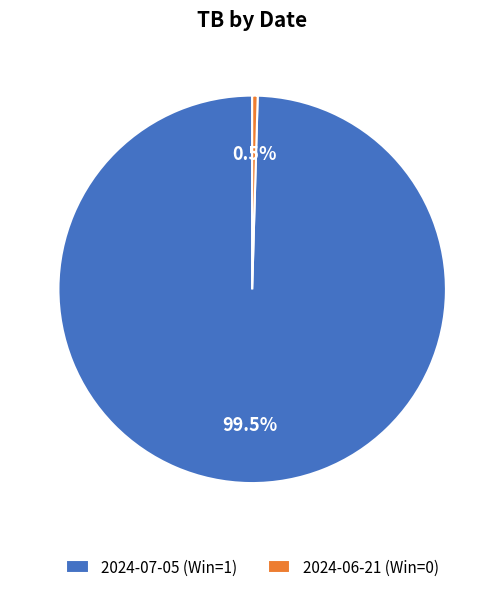

Which has a higher value, 2024-06-21 or 2024-07-05?

2024-07-05